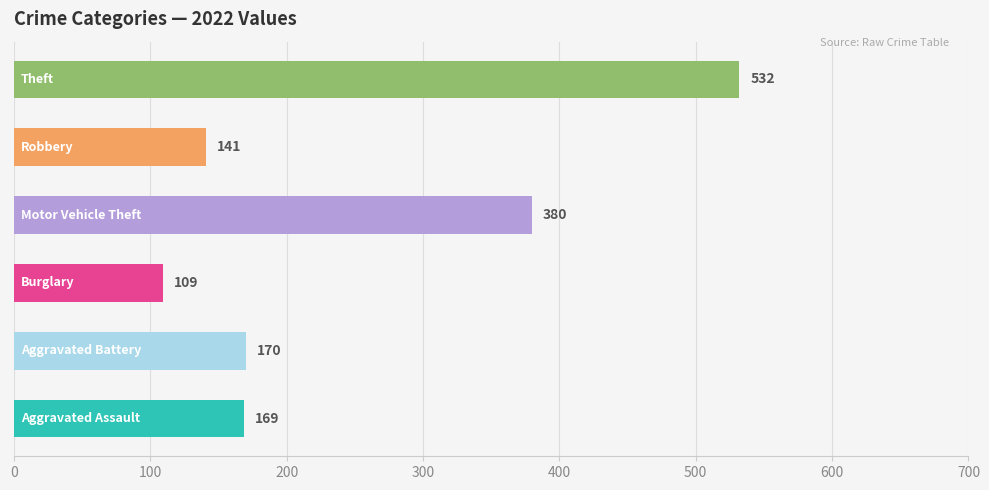

Is the value of Aggravated Assault at 2018 greater than the value of Theft at 2015?

No